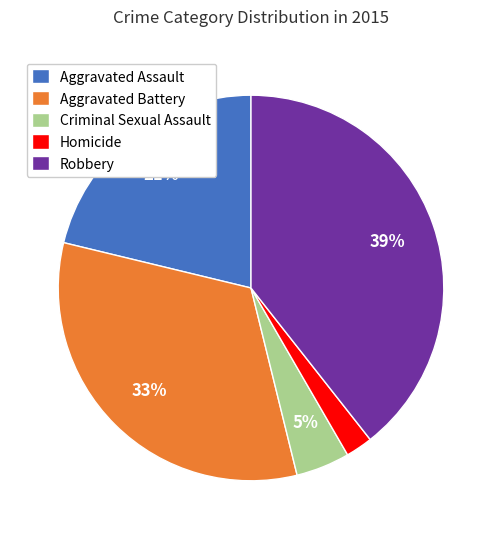

The Robbery slice represents 45% of the pie. True or false?

False